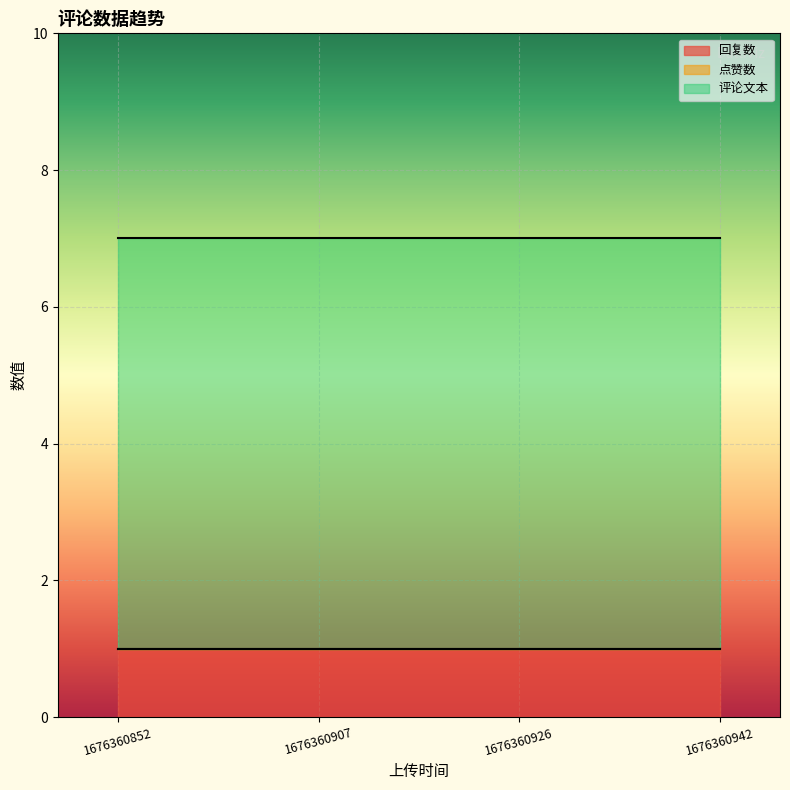

At 1676360907, list the series in order from smallest to largest.

点赞数, 回复数, 评论文本